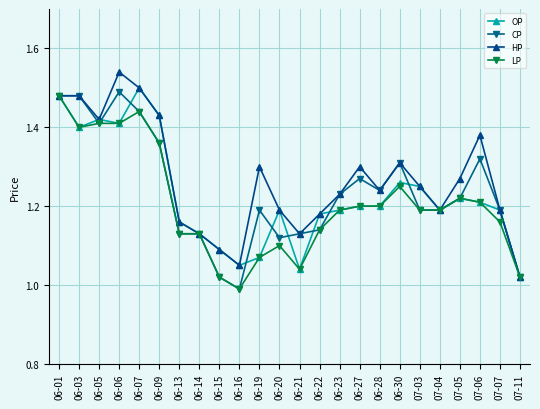

What is the total value across all series at 06-28?

4.9